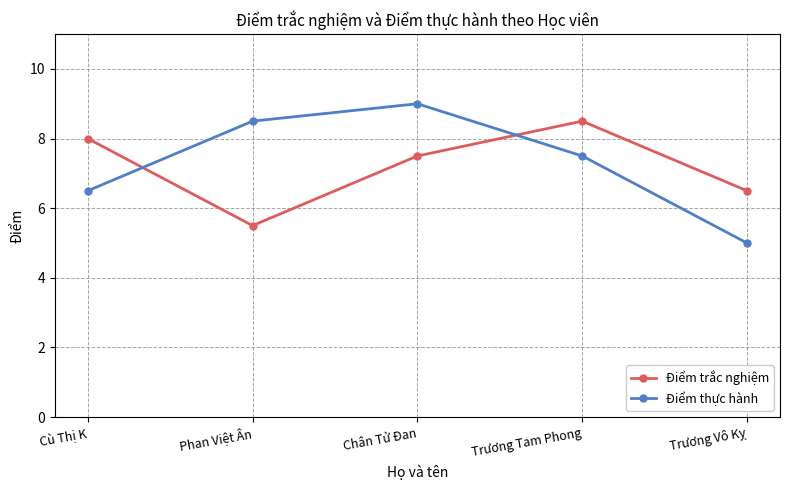

How many data points does each series have?

5